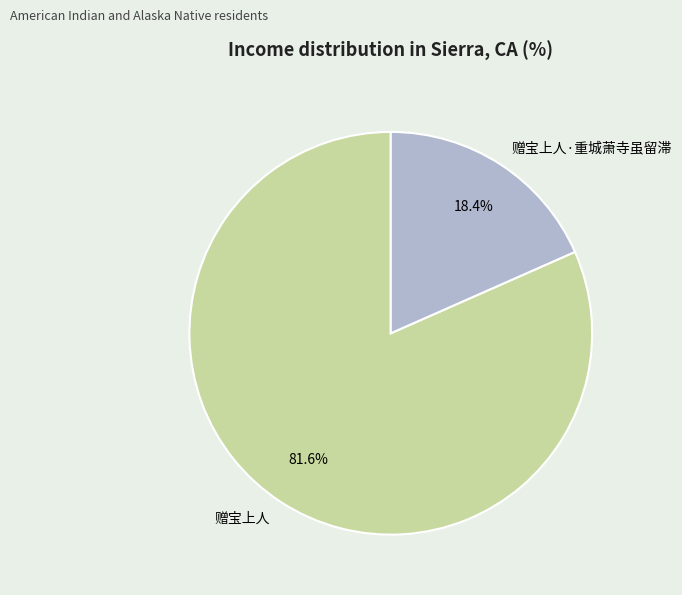

How many segments does this pie chart have?

2